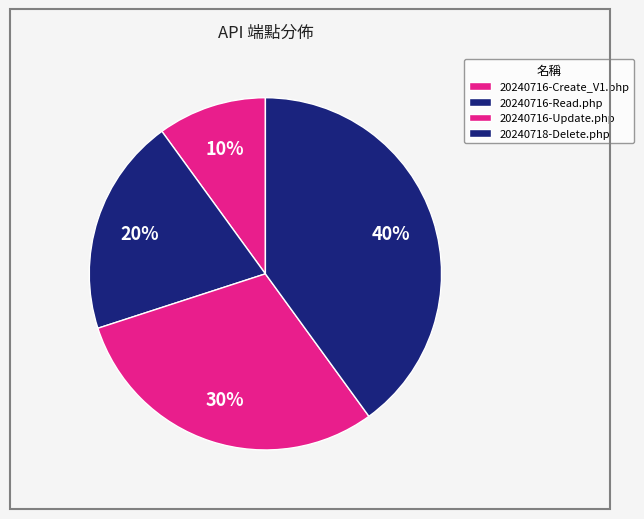

How many segments does this pie chart have?

4